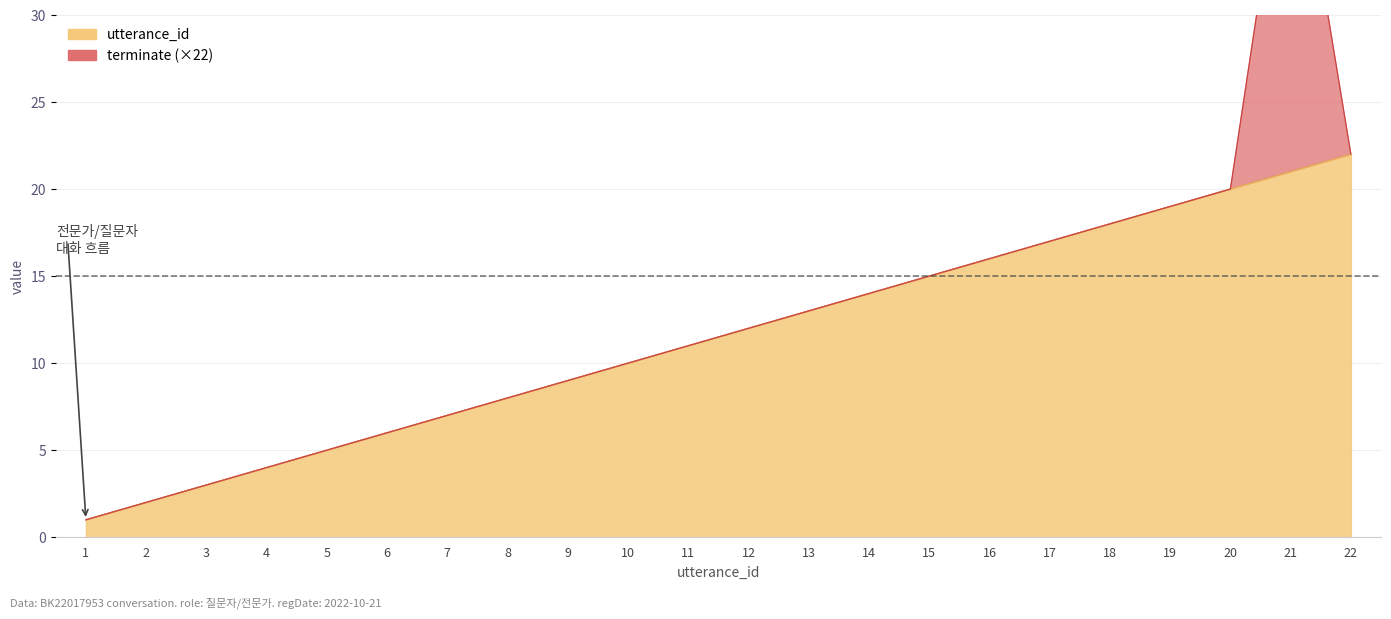

Reading left to right, extract all data points from this chart.

1=1	2=2	3=3	4=4	5=5	6=6	7=7	8=8	9=9	10=10	11=11	12=12	13=13	14=14	15=15	16=16	17=17	18=18	19=19	20=20	21=21	22=22